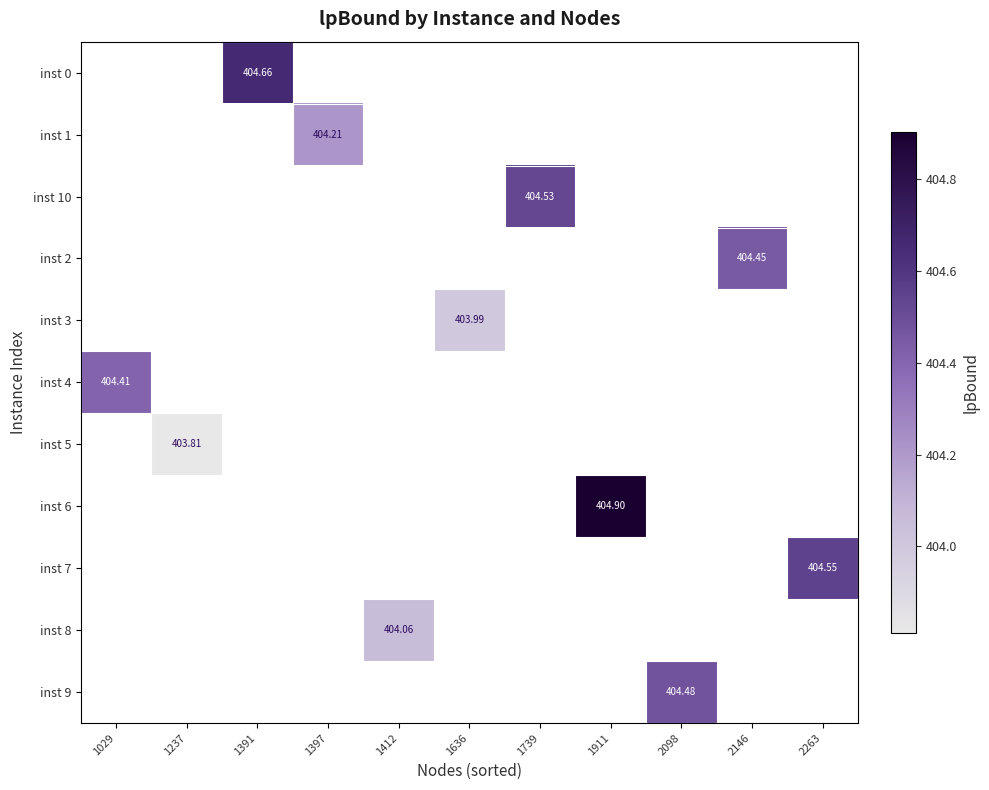

The inst 9 series shows 187.2 at 2098. True or false?

False